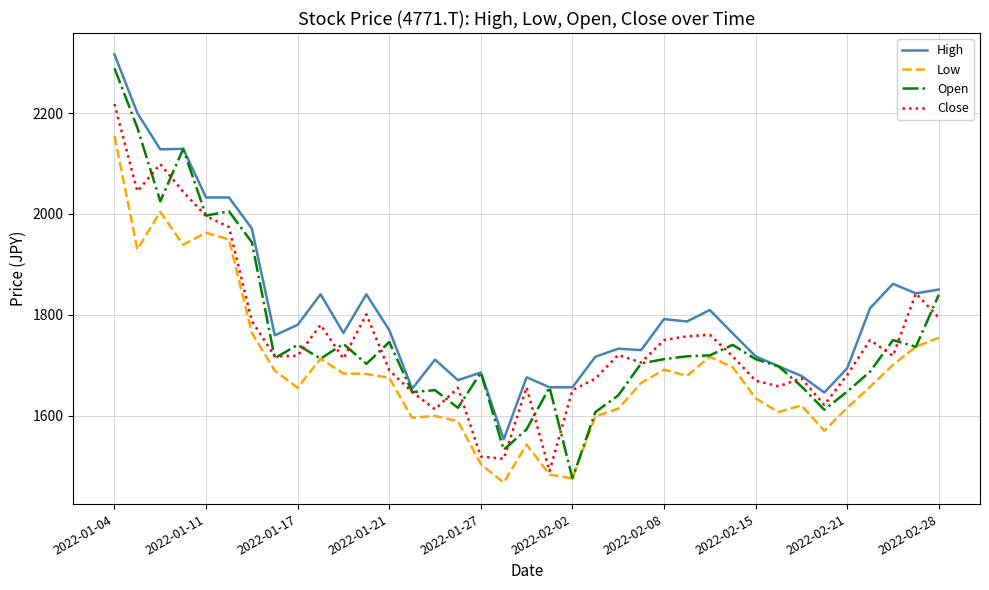

True or false: Low and High cross at least once.

False